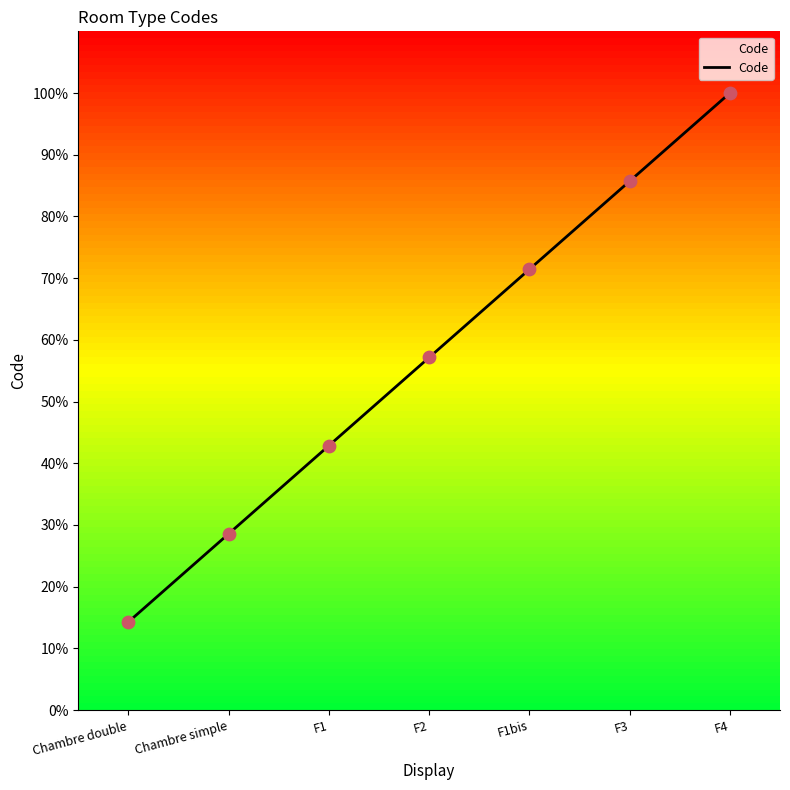

What is the change in value from Chambre double to F1?

+28.6